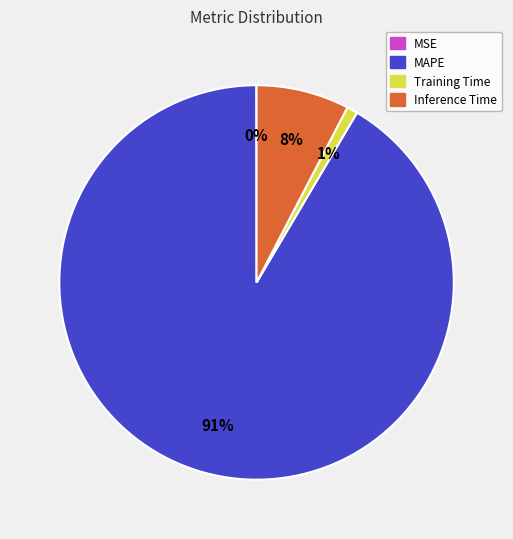

Combined, do Training Time and MAPE account for over 50%?

Yes